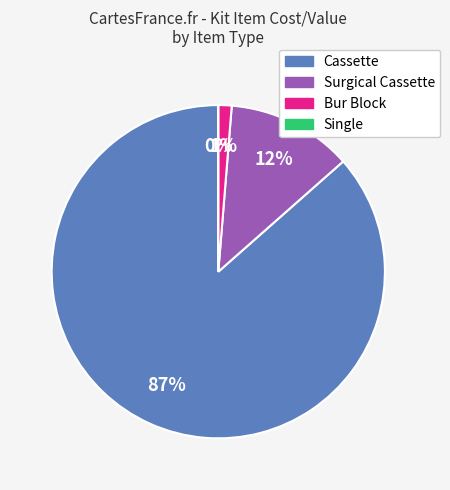

Between Cassette and Surgical Cassette, which is larger?

Cassette